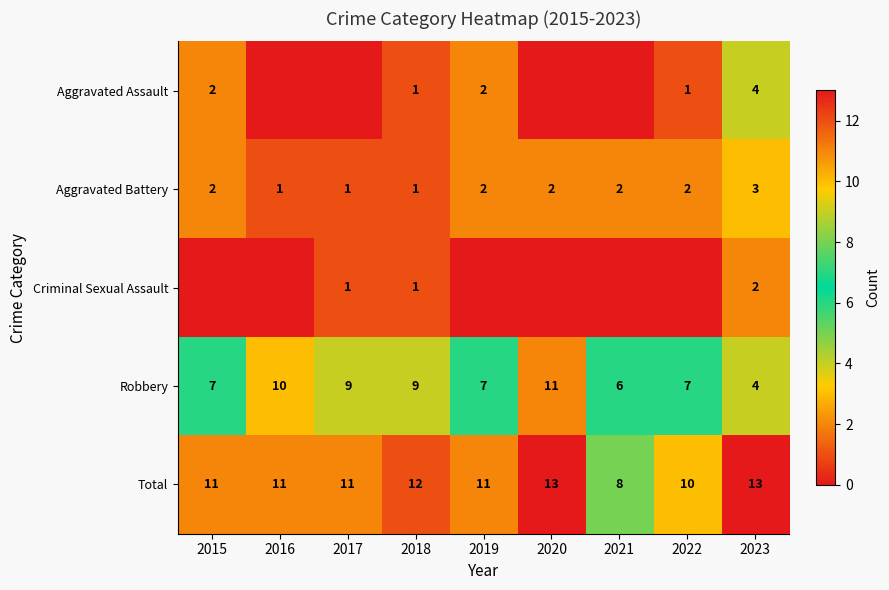

At how many categories does at least one series exceed 0?

9